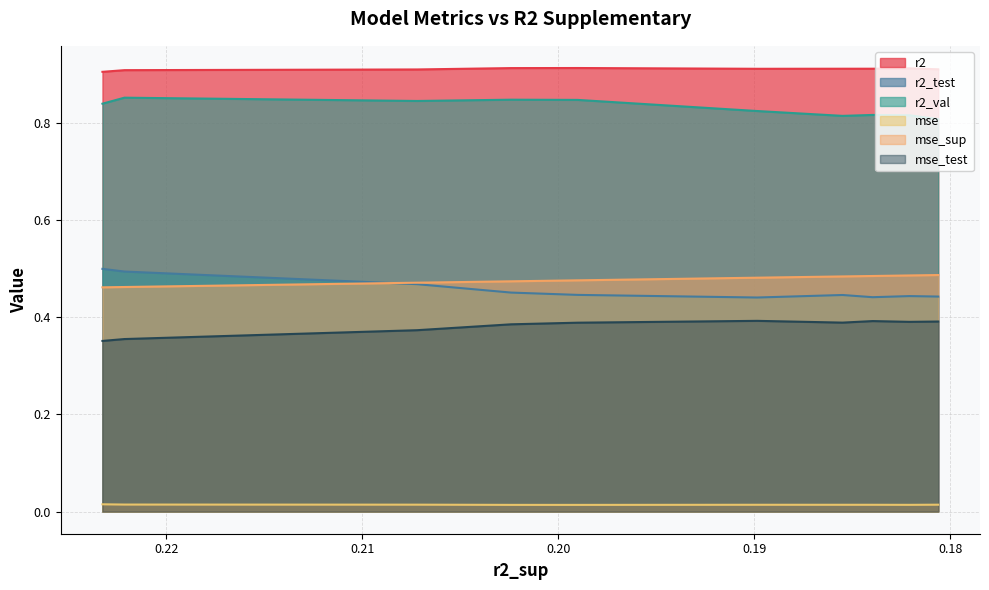

Which series has the largest range (max minus min)?

r2_test